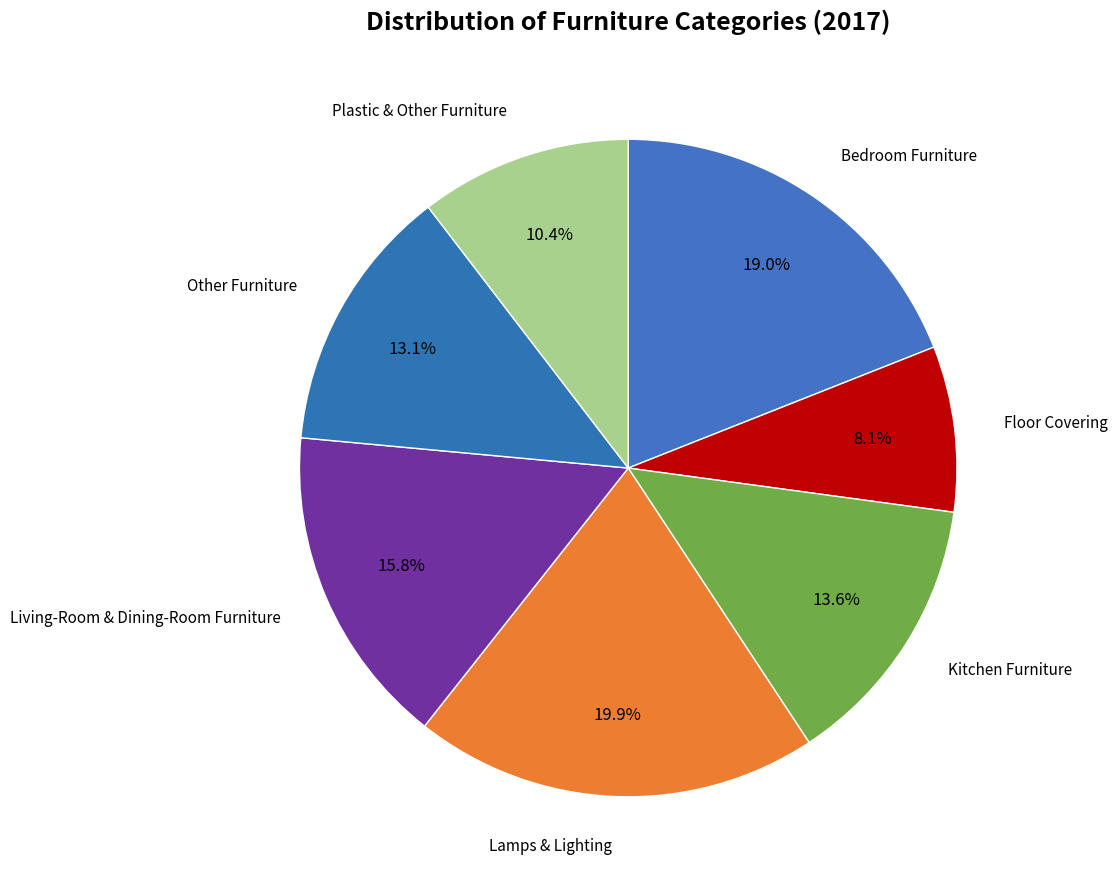

What is the smallest slice in the pie chart?

Floor Covering